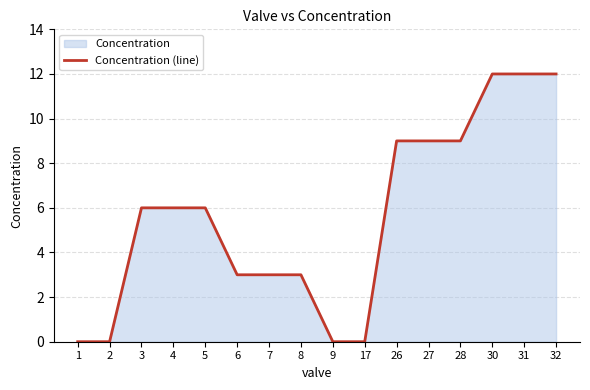

Where does the data first go above 6?

26